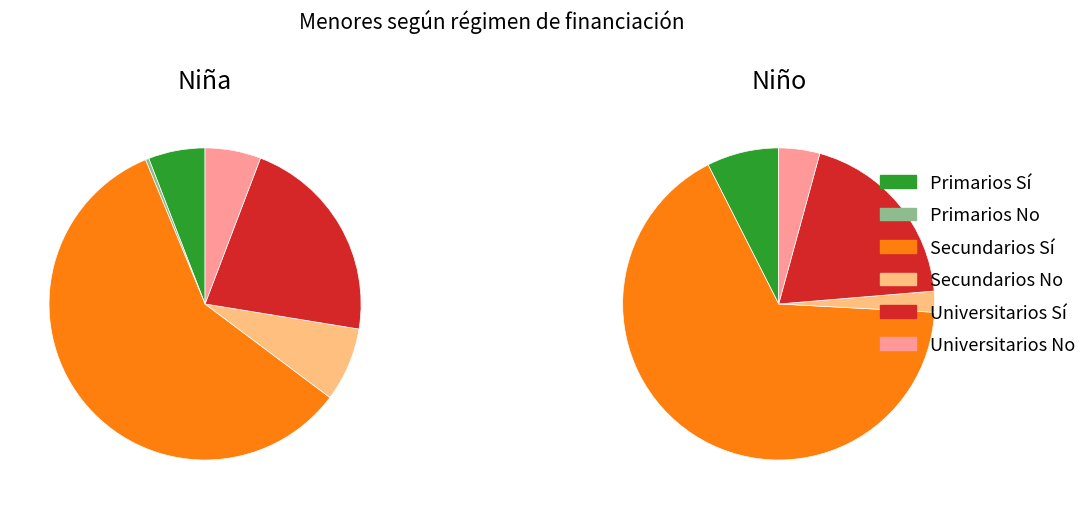

The Universitarios slice represents 49% of the pie. True or false?

False